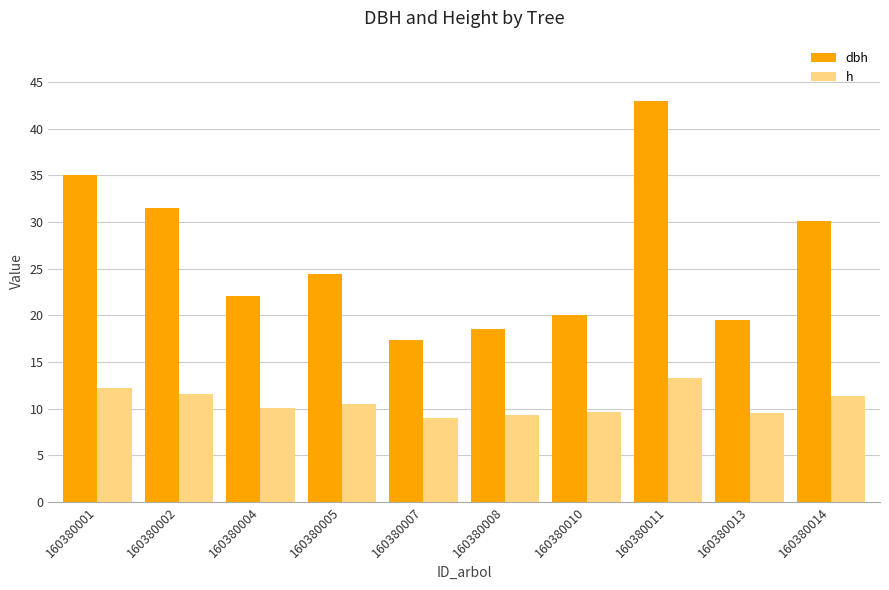

At 160380001, list the series in order from smallest to largest.

h, dbh